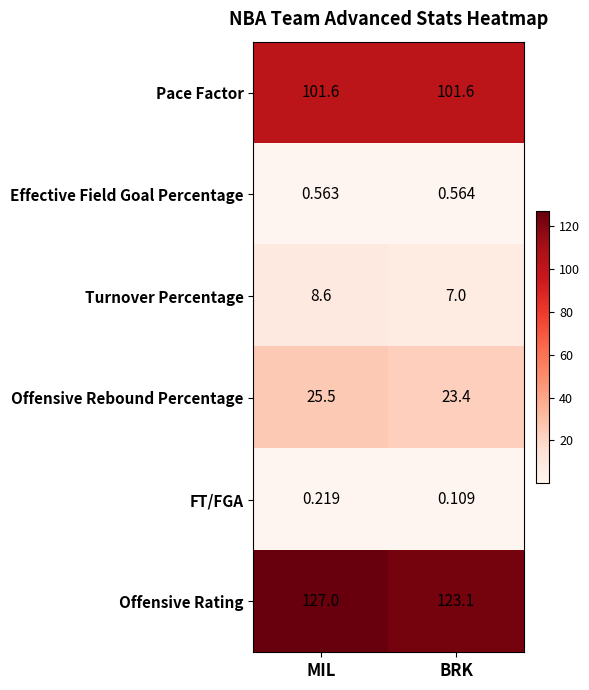

At how many categories does at least one series exceed 123?

2